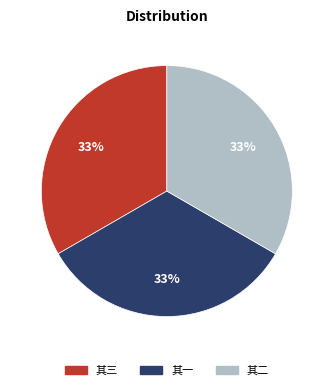

Is there any slice that represents more than half of the pie?

No